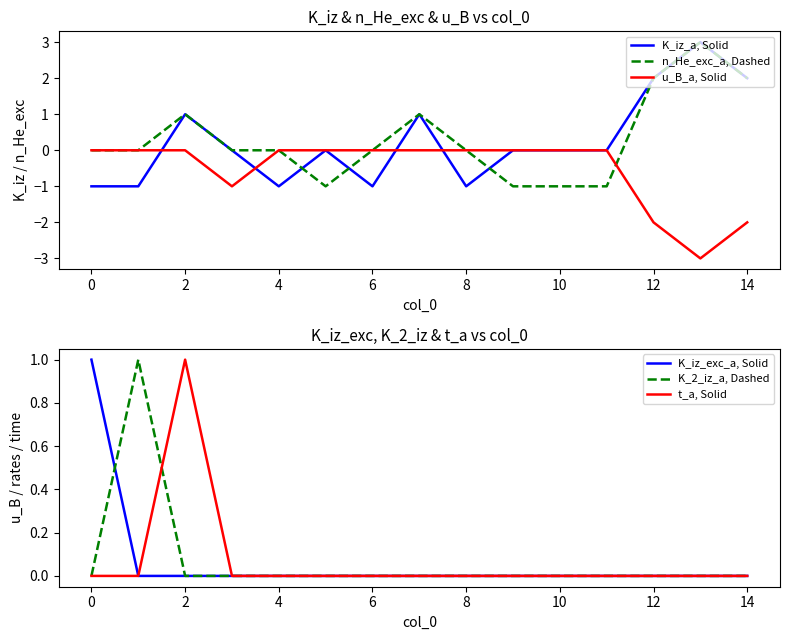

What are all the series names shown in the legend?

K_iz_a, Solid, n_He_exc_a, Dashed, u_B_a, Solid, K_iz_exc_a, Solid, K_2_iz_a, Dashed, t_a, Solid